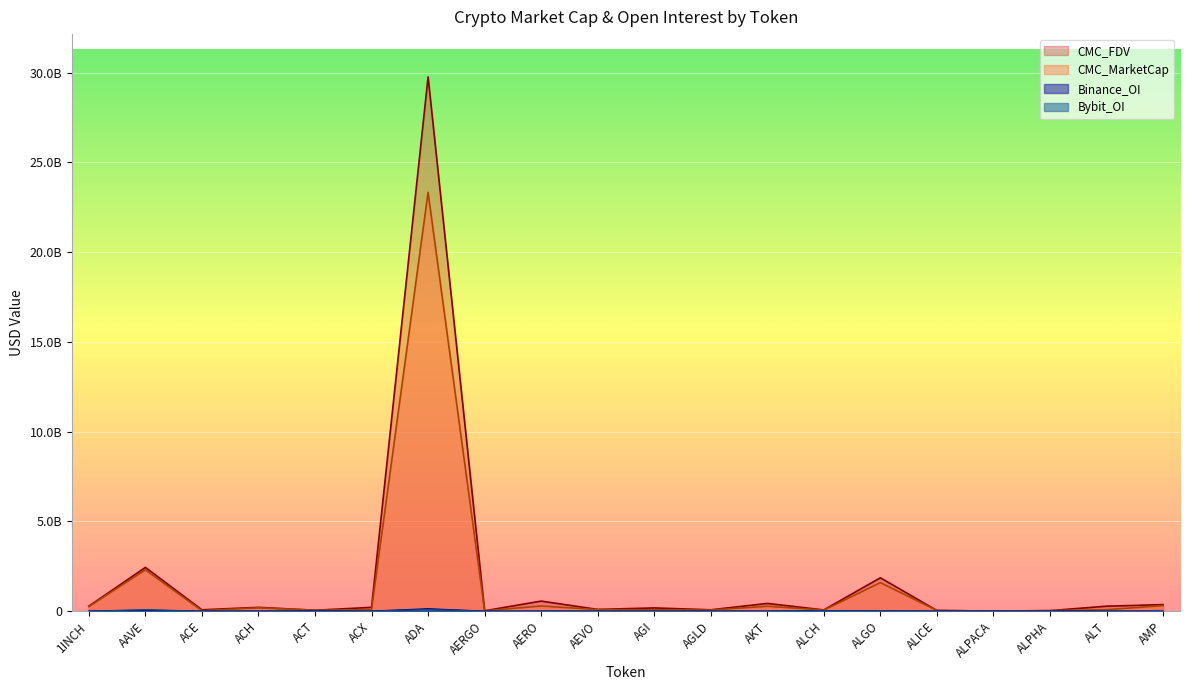

Read the CMC_FDV value at AAVE, to the nearest 10.

2440502940